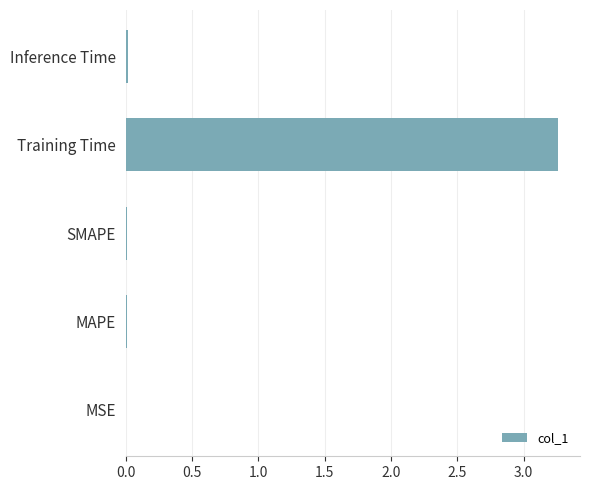

True or false: the data shows 0.0 at Inference Time.

True